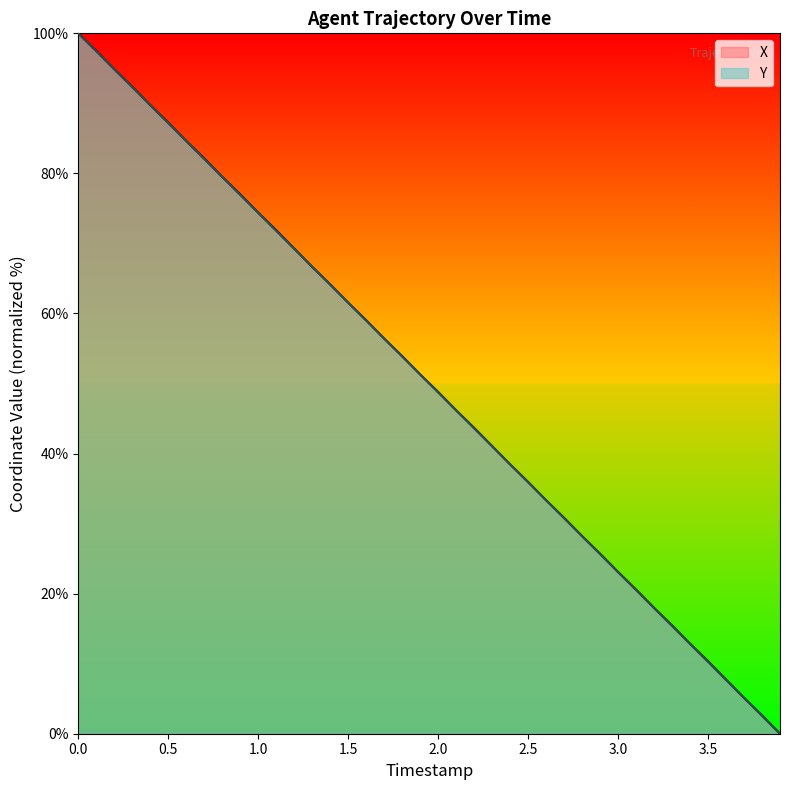

The X series shows 13.8 at 3.0. True or false?

False